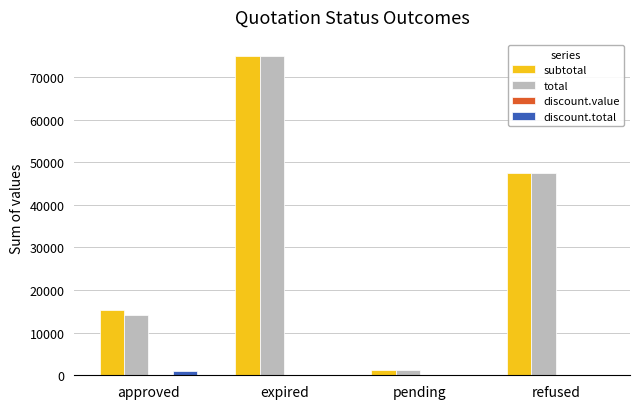

How many groups of bars are there?

4